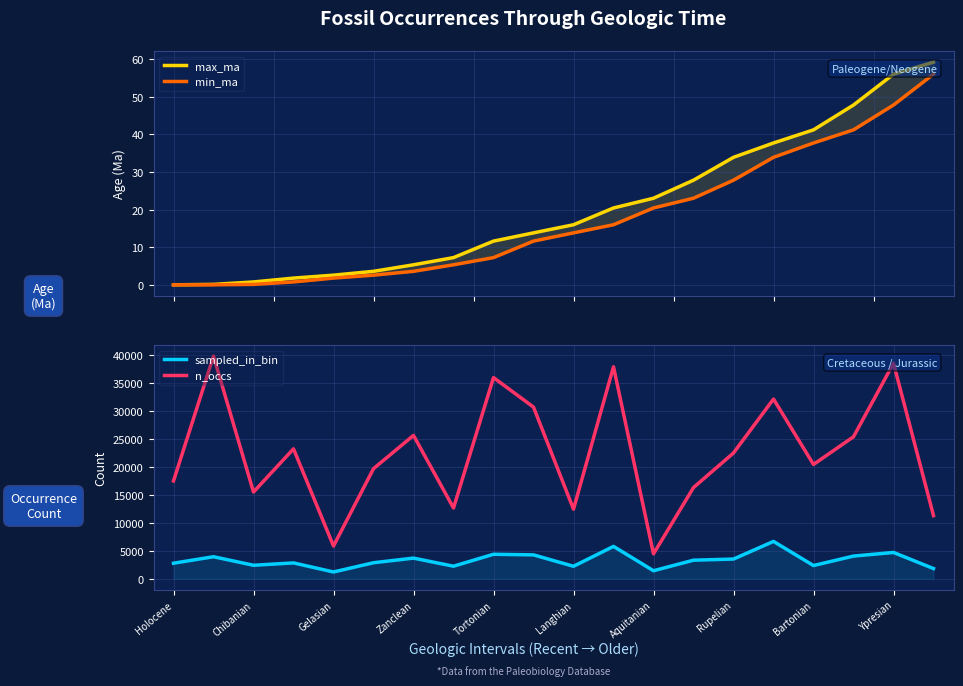

True or false: n_occs and min_ma cross at least once.

False